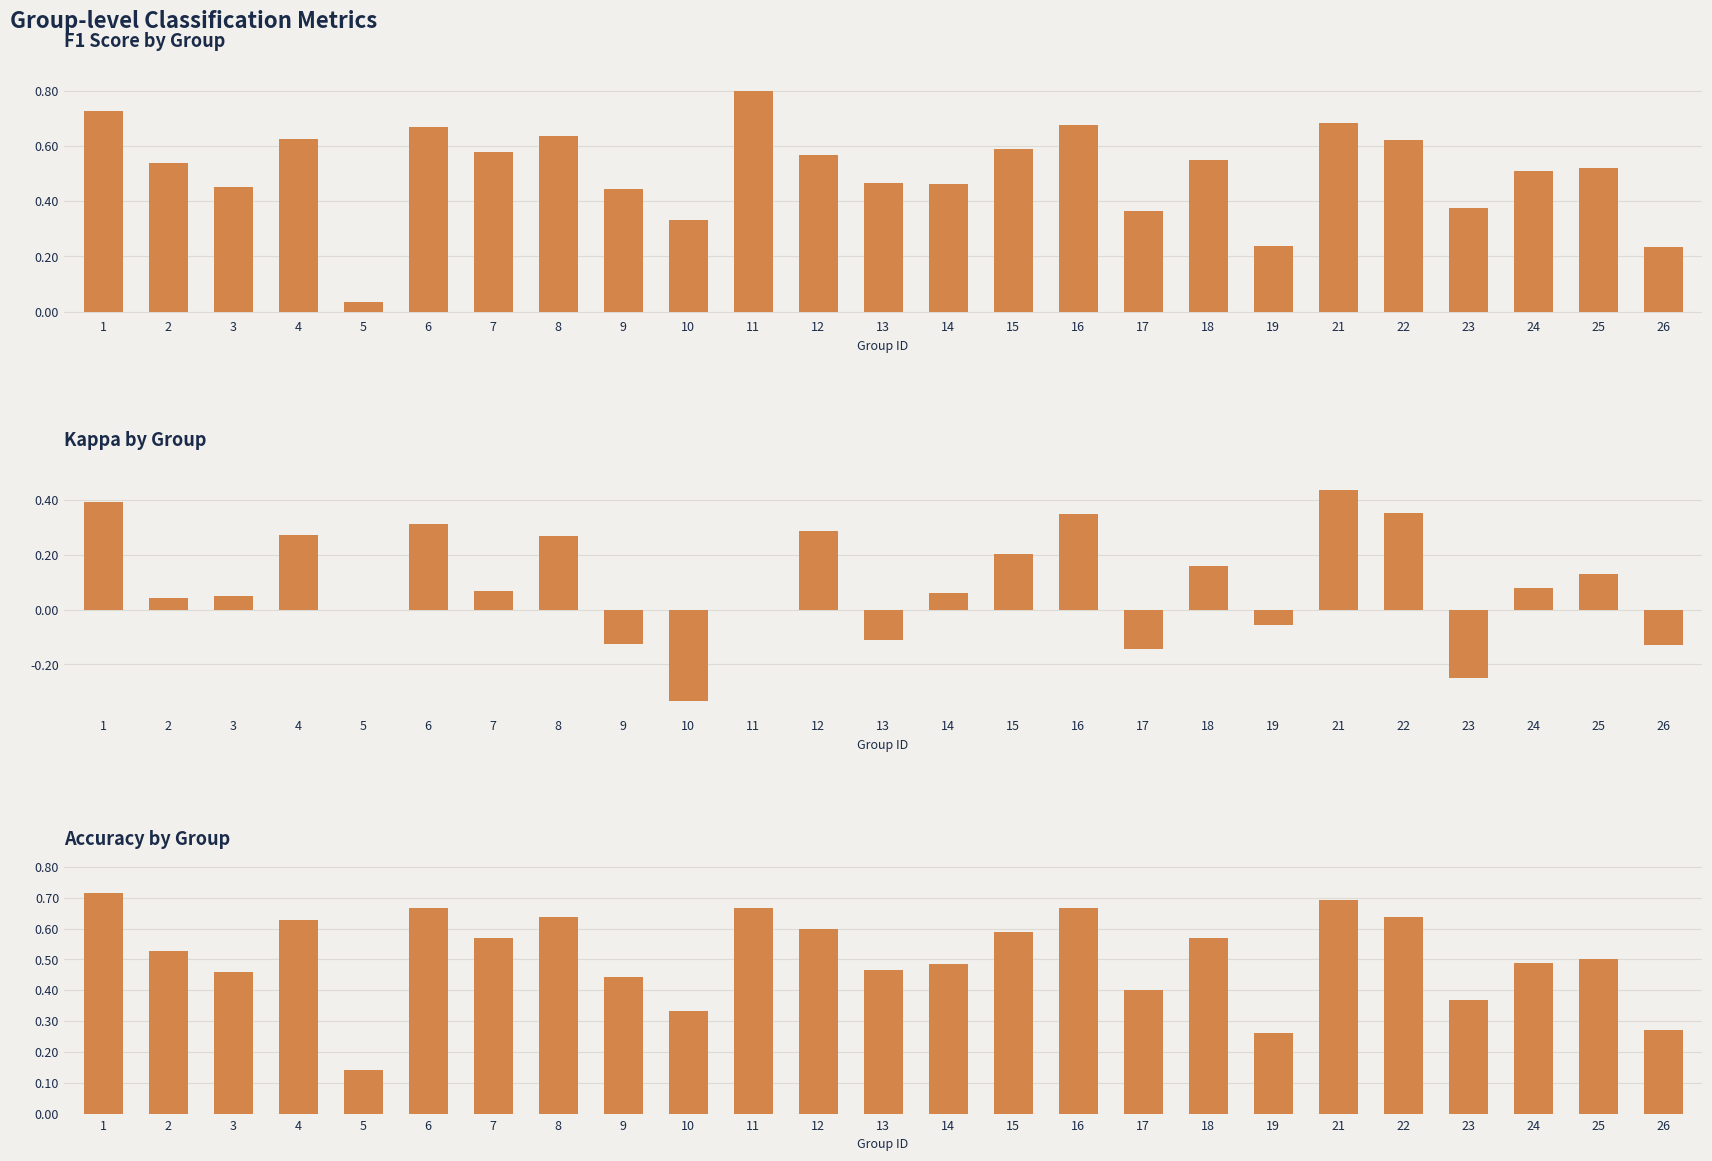

At which category is the sum across all series the highest?

1